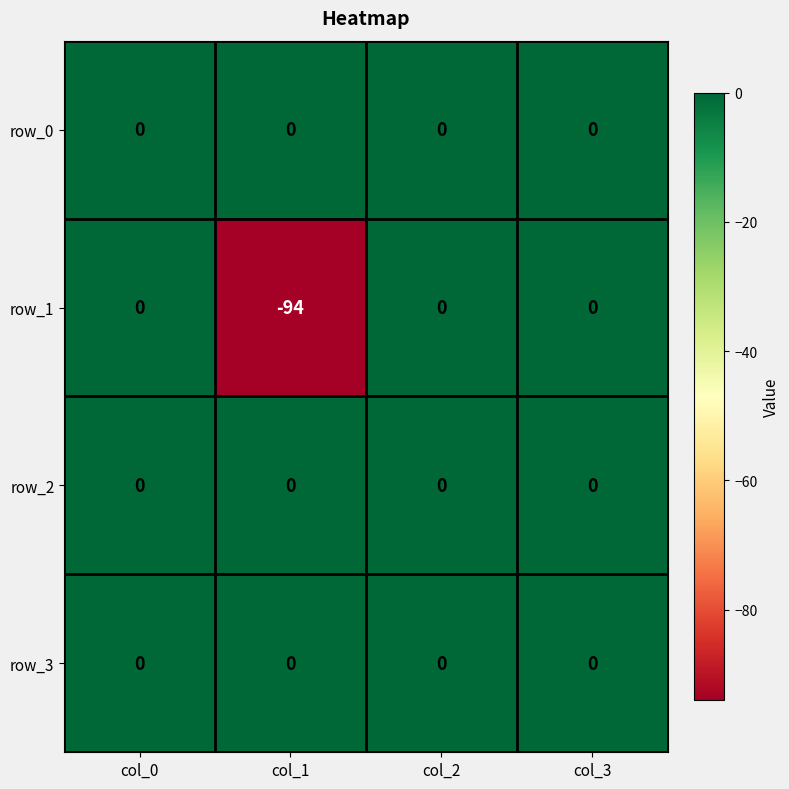

At which category does the chart reach its minimum across all series?

col_1